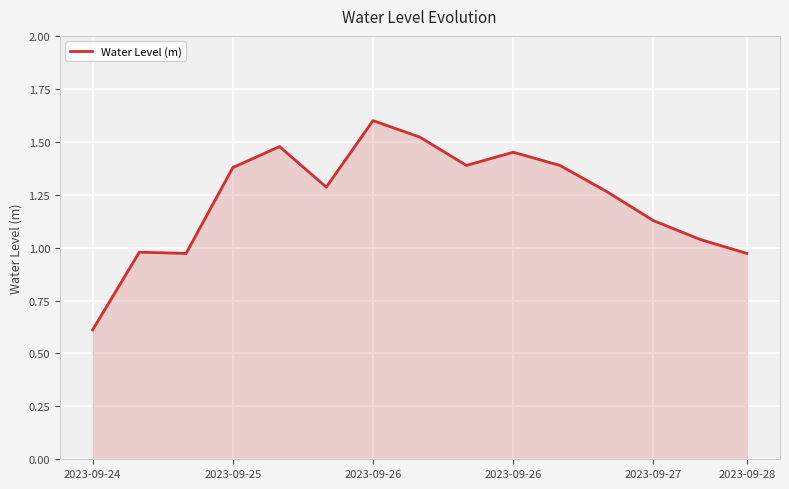

What is the smallest value displayed?

0.6